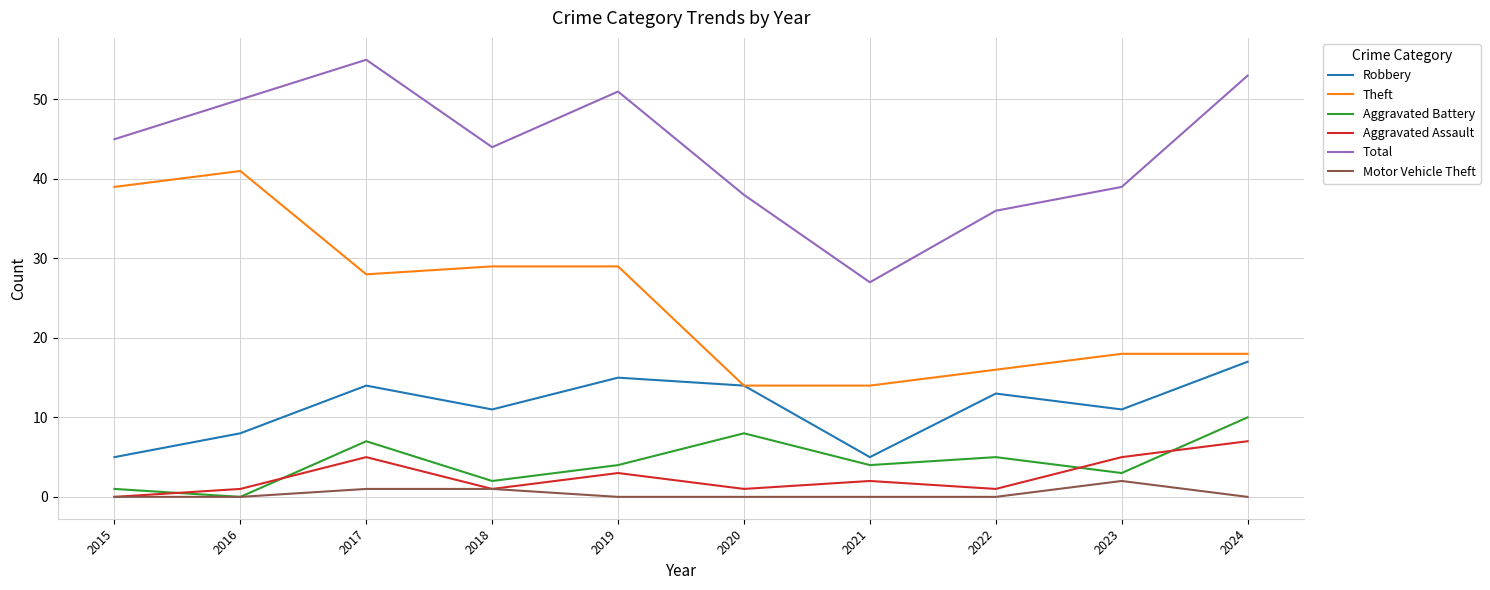

How many lines are shown in the chart?

6